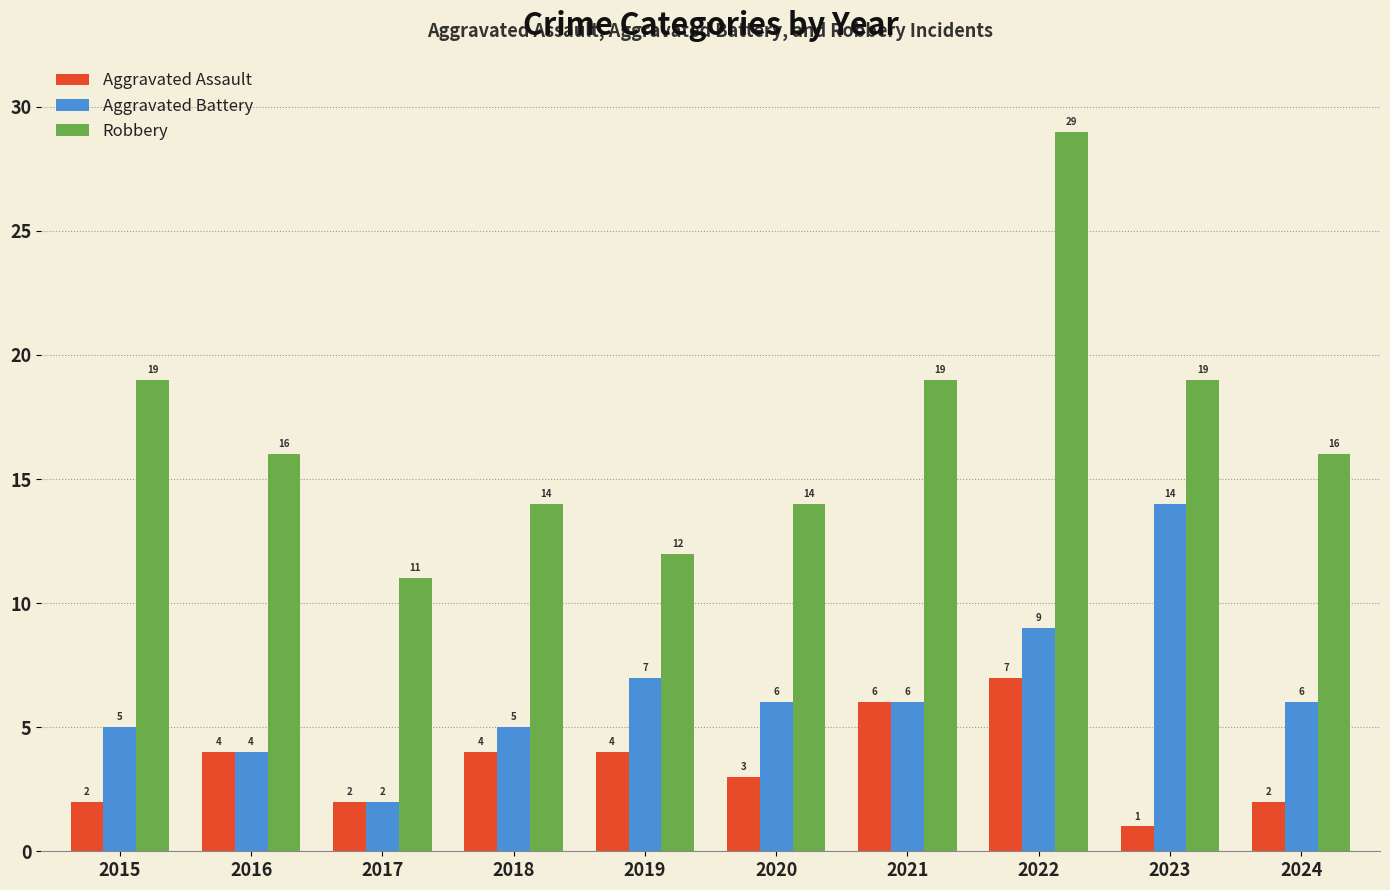

Reading left to right, transcribe all the data shown in this chart.

Aggravated Assault: 2	4	2	4	4	3	6	7	1	2
Aggravated Battery: 5	4	2	5	7	6	6	9	14	6
Robbery: 19	16	11	14	12	14	19	29	19	16